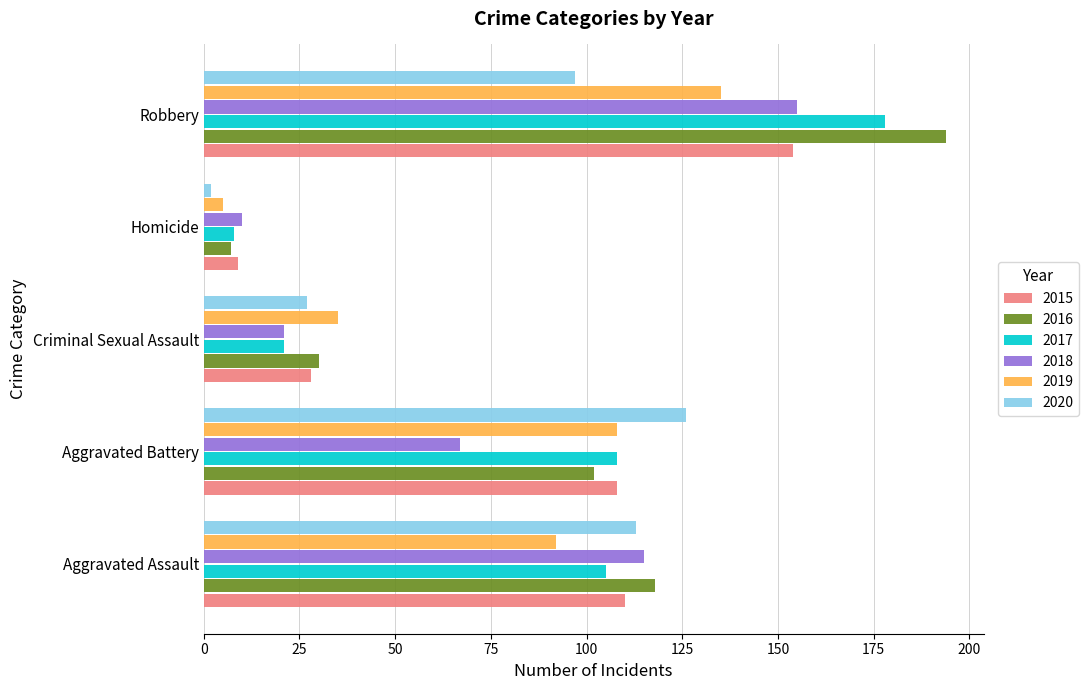

At how many categories does at least one series exceed 2?

5